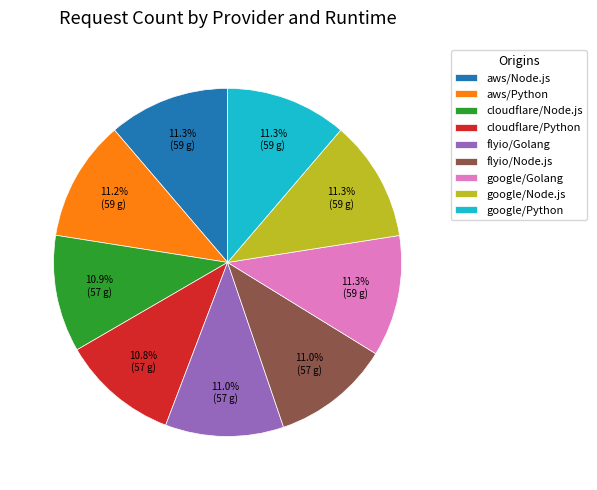

True or false: flyio/Node.js accounts for 11% of the total.

True